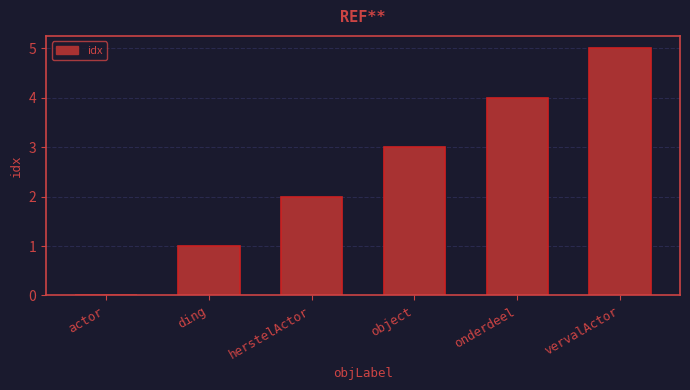

How many distinct data groups are displayed?

1